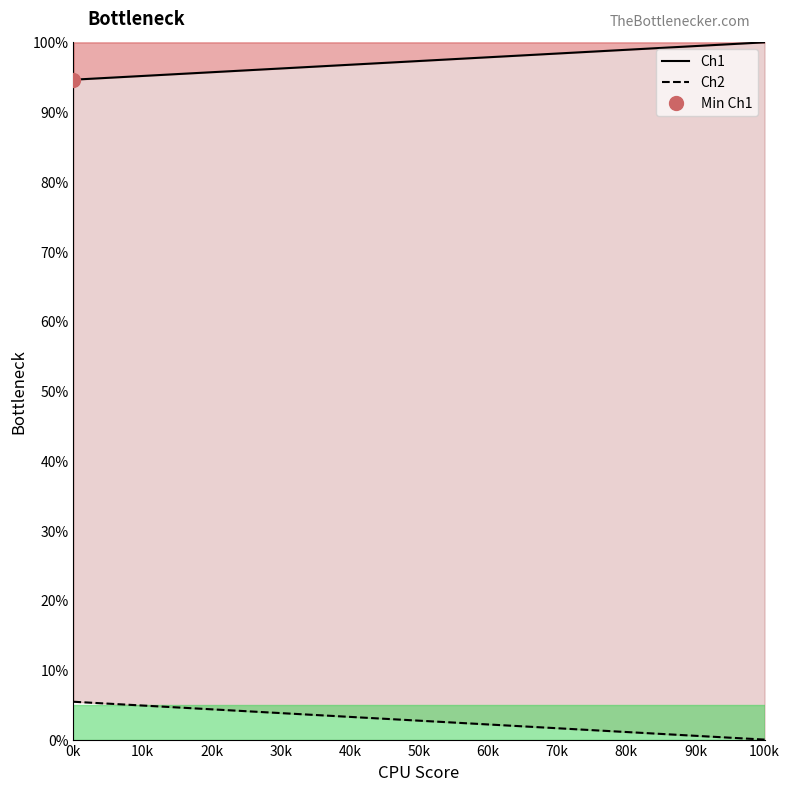

True or false: Ch1 and Ch2 cross at least once.

False